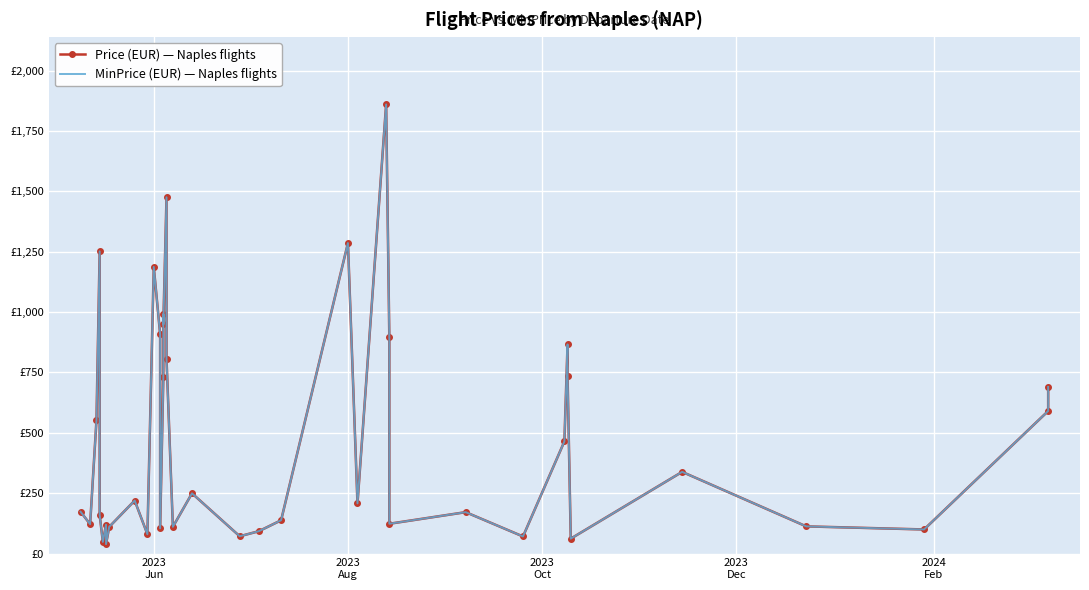

How many values in the MinPrice (EUR) — Naples flights series exceed 219?

20